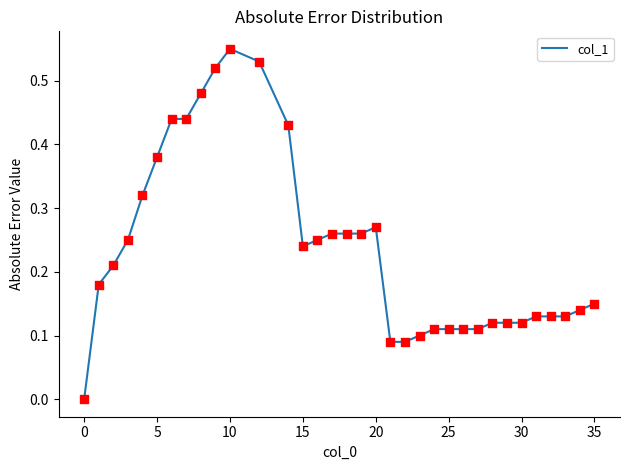

How many lines are shown in the chart?

1